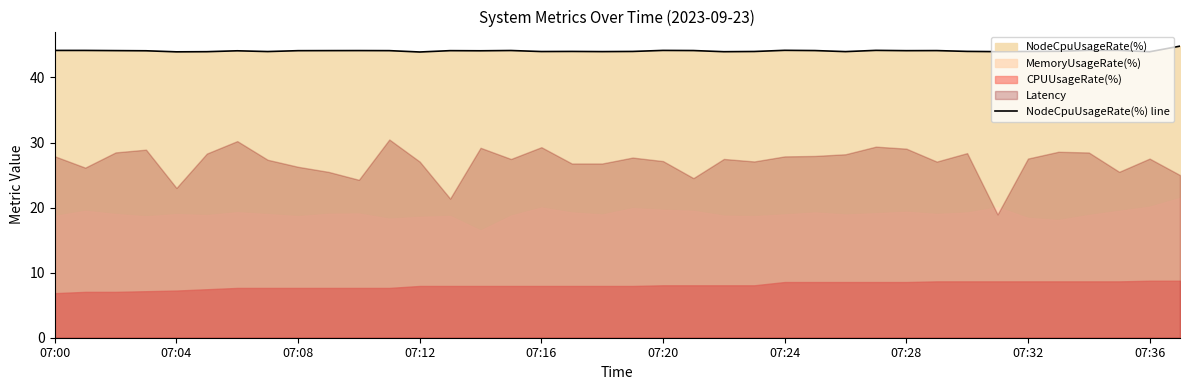

What is the label of the 14th point from the left?

13